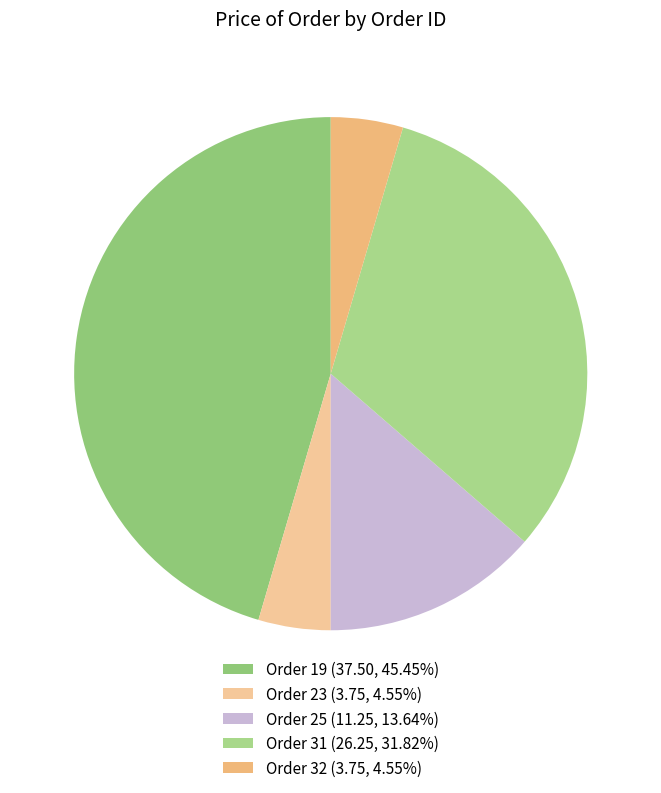

What percentage is NOT represented by Order 19?

54.5%